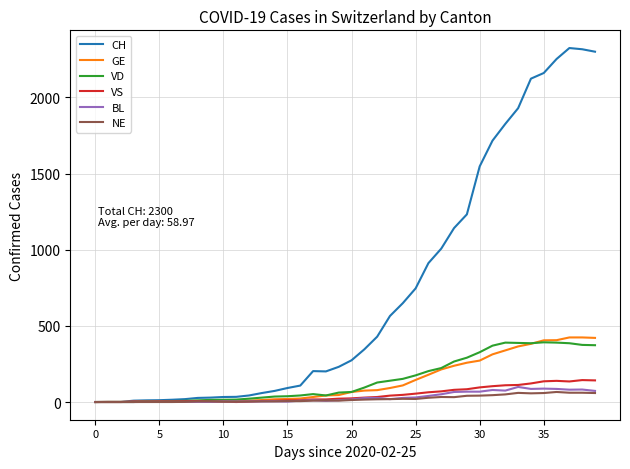

Count the number of data series in this chart.

6